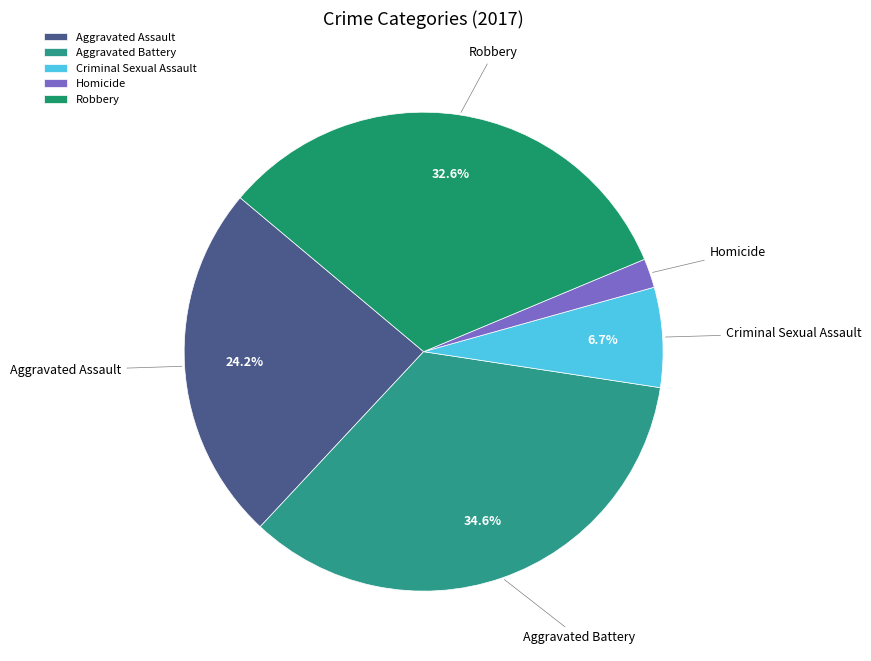

Count the number of slices in the pie.

5